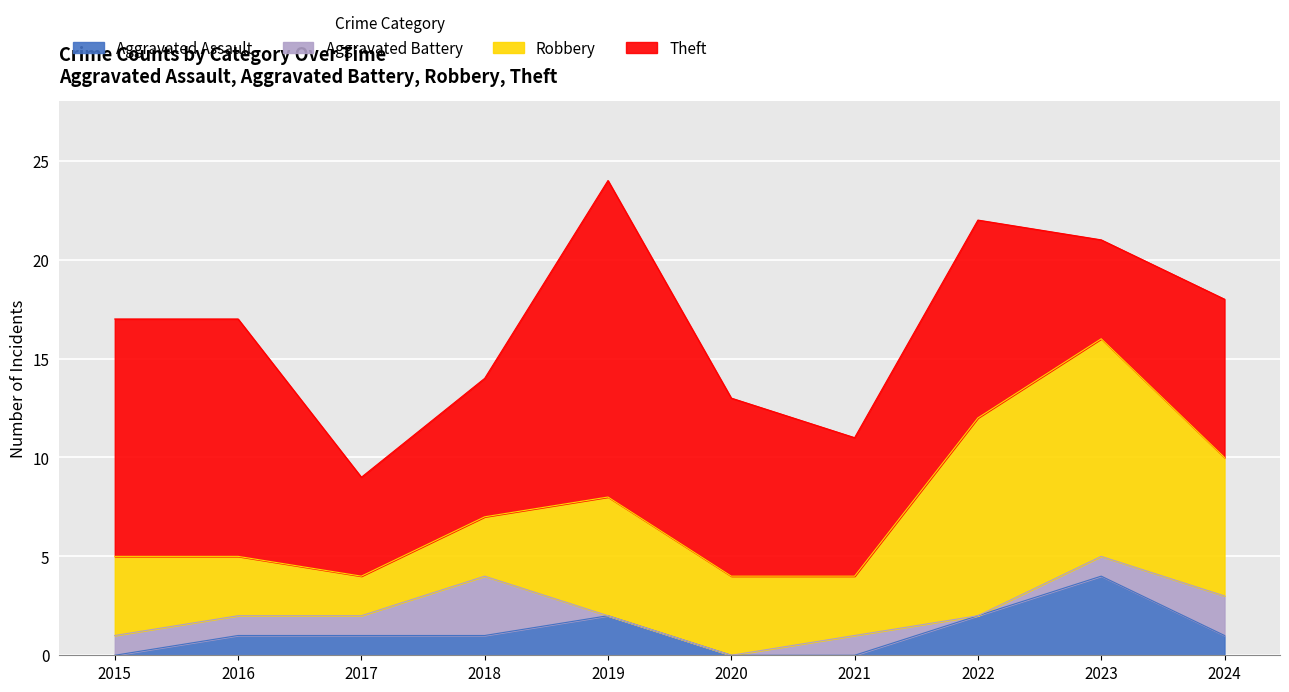

What is the maximum value shown in the chart?

16